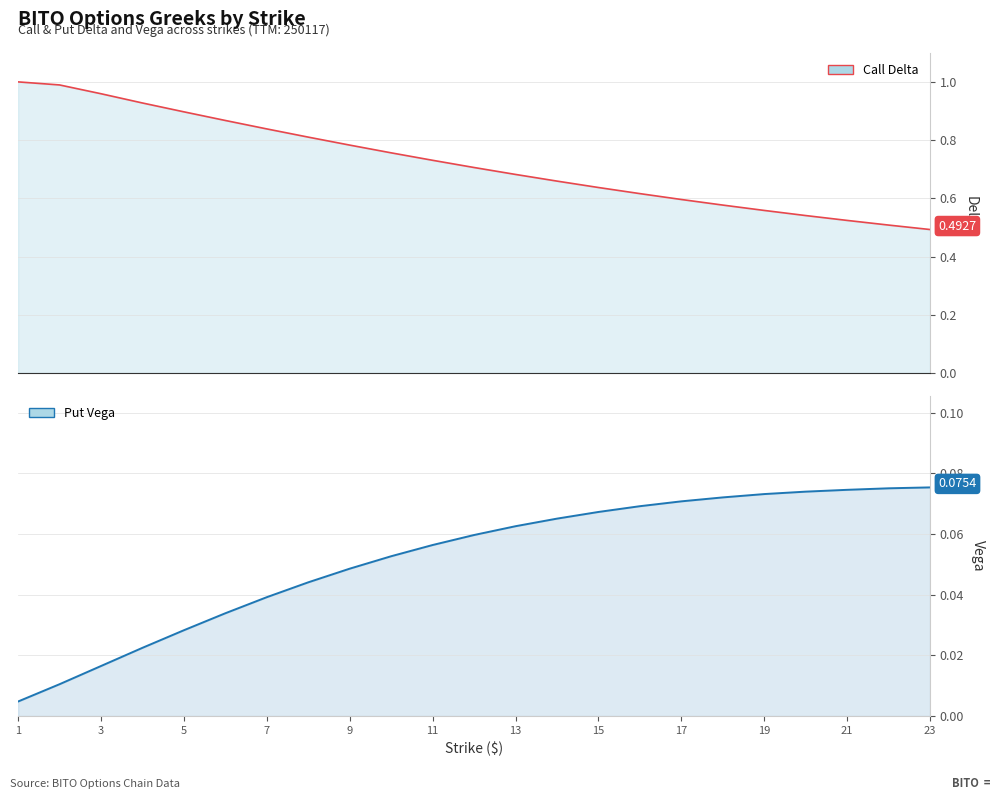

Which category has the highest value in the Call Delta series?

1